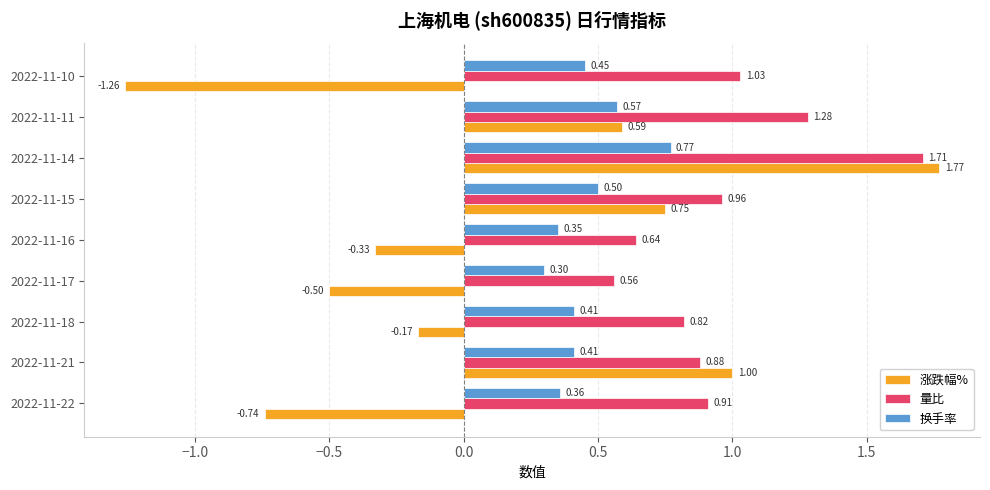

What is the average value of the 量比 series?

1.0